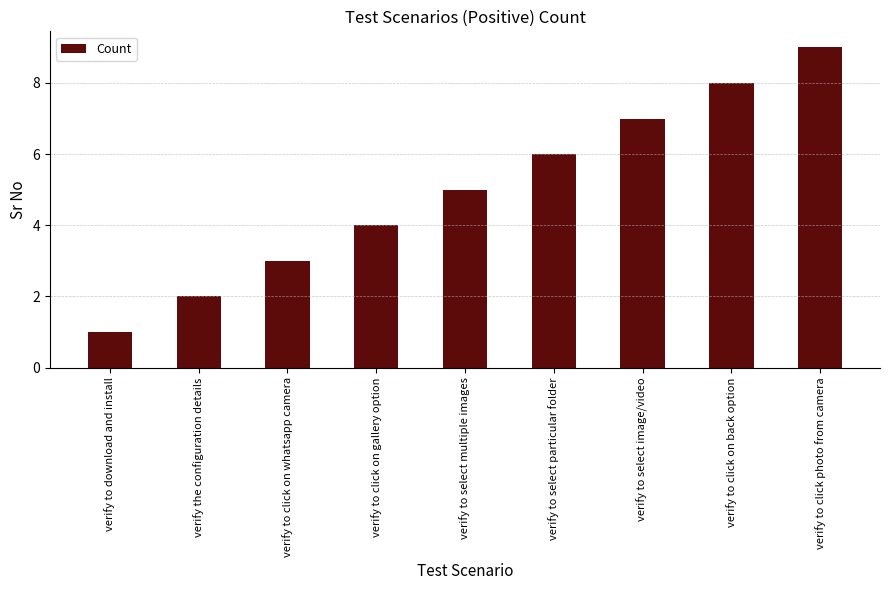

What is the sum of all values?

45